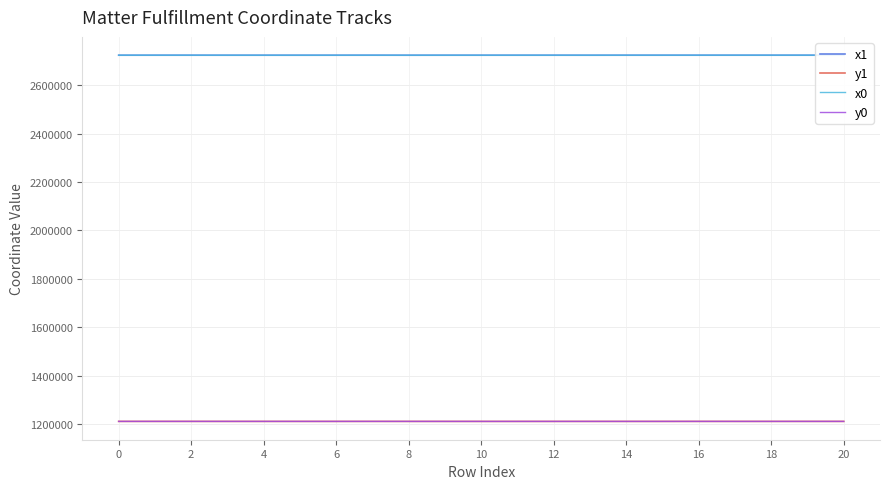

How many times do x1 and x0 cross each other?

10